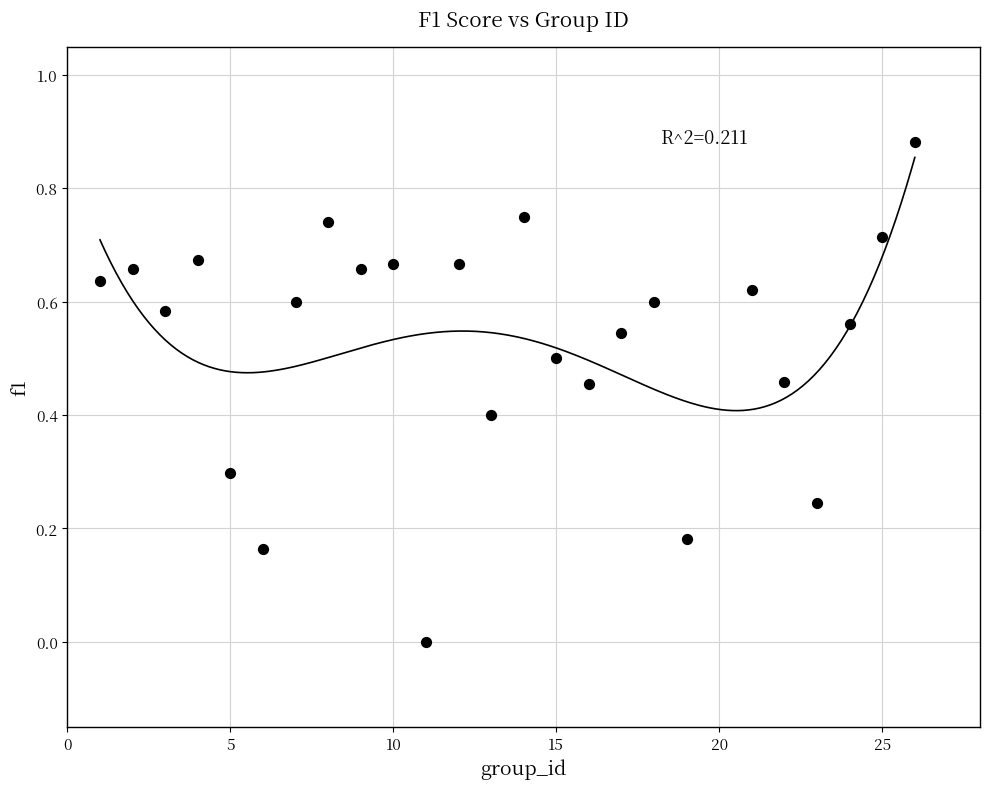

What is the range of X values (max minus min)?

25.0